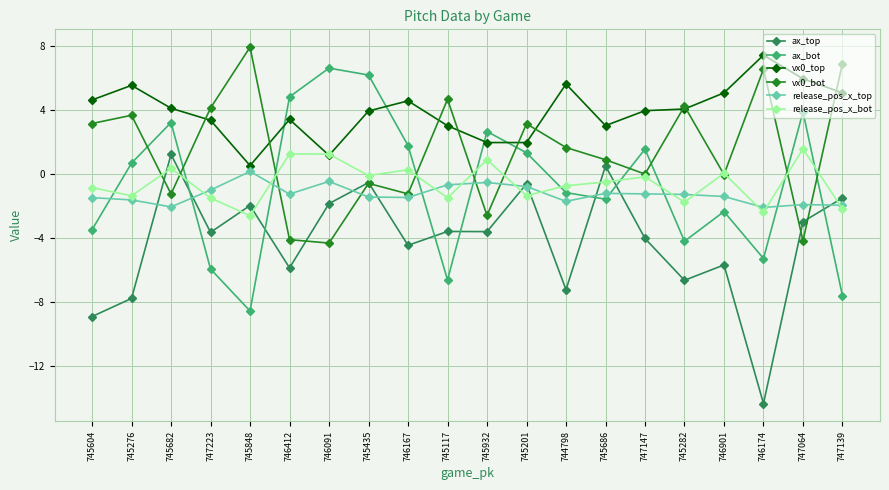

What is the value of the vx0_bot point at the 18th from the left?

6.6